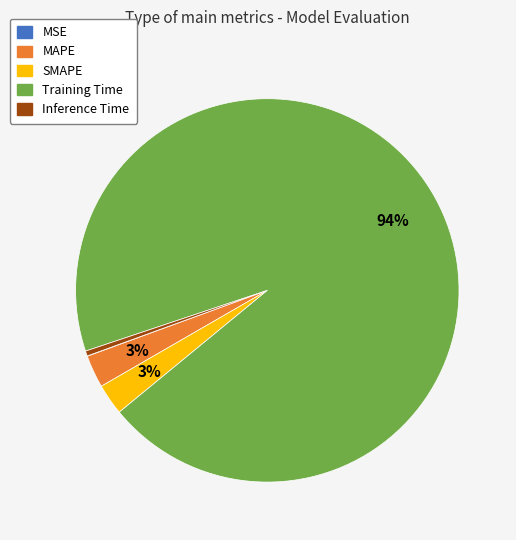

Is it true that Training Time is 99% of the pie?

False